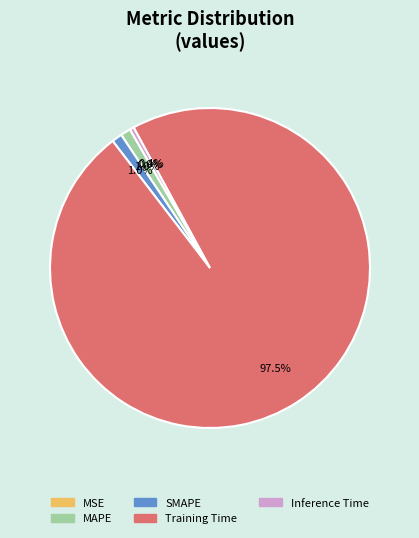

Is Training Time the majority of the pie?

Yes